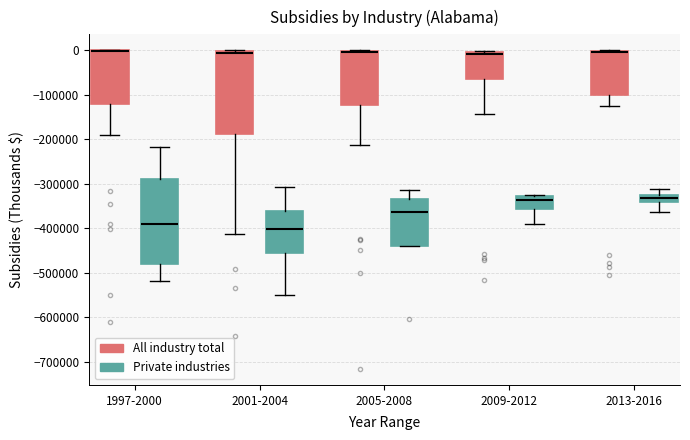

Reading left to right, read every box against the y-axis: the position of its median line, the range the box covers, and the ends of its whiskers. The values are not printed on the chart, so give them approximately, as read against the axis.

1997-2000 (All industry total): median 0 (drawn on the box's upper edge), box -120000 to 0, whiskers -190000 to 0
1997-2000 (Private industries): median -390000, box -480000 to -290000, whiskers -520000 to -220000
2001-2004 (All industry total): median -10000, box -190000 to 0, whiskers -410000 to 0
2001-2004 (Private industries): median -400000, box -460000 to -360000, whiskers -550000 to -310000
2005-2008 (All industry total): median 0 (just below the box's upper edge), box -120000 to 0, whiskers -210000 to 0
2005-2008 (Private industries): median -360000, box -440000 to -340000, whiskers -440000 to -310000
2009-2012 (All industry total): median -10000, box -60000 to 0, whiskers -140000 to 0
2009-2012 (Private industries): median -340000, box -360000 to -330000, whiskers -390000 to -330000
2013-2016 (All industry total): median 0 (drawn on the box's upper edge), box -100000 to 0, whiskers -120000 to 0
2013-2016 (Private industries): median -330000 (inside the box), box -340000 to -330000, whiskers -360000 to -310000